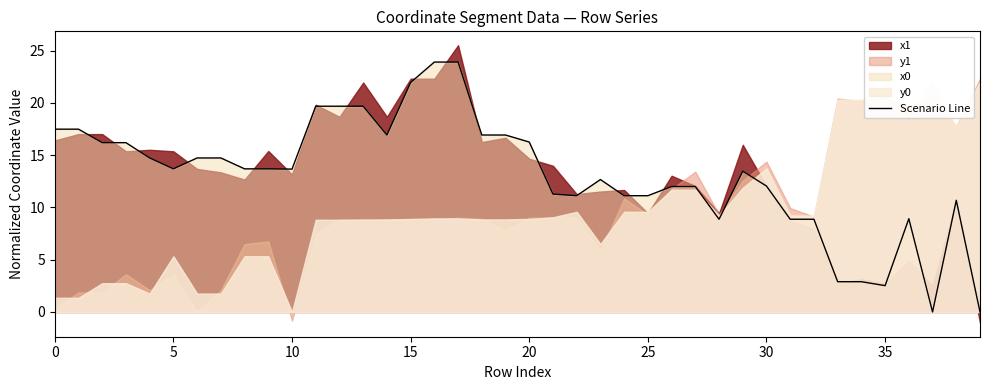

The Scenario Line series shows 13.7 at 10. True or false?

True